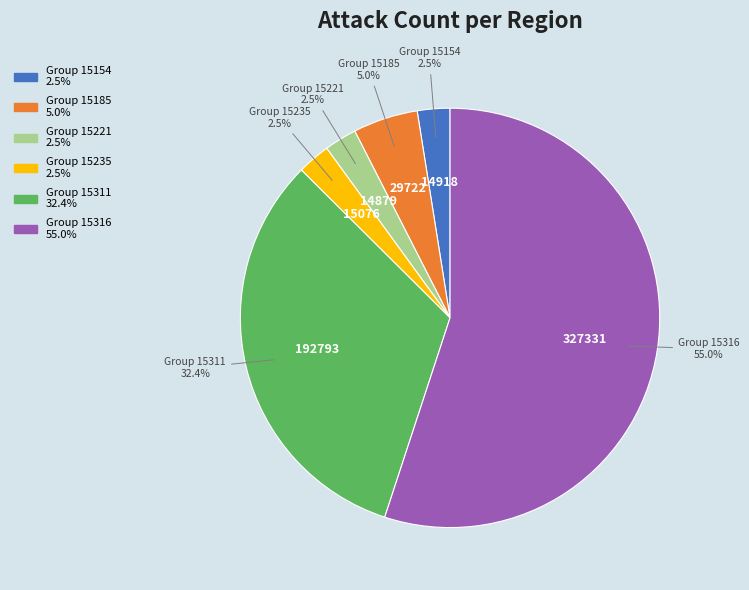

How many segments does this pie chart have?

6